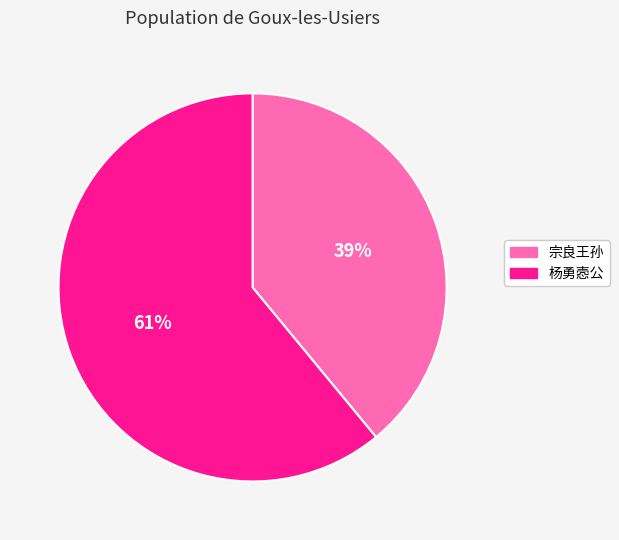

To the nearest percent, what is the average slice percentage?

50%